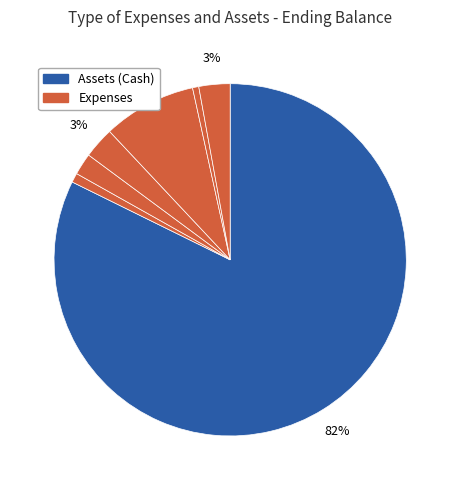

Rank the categories by value from lowest to highest.

Tea Ingredients, Misc Expenses, Tea Bottles, Office Supplies, Labor, Rent, Cash